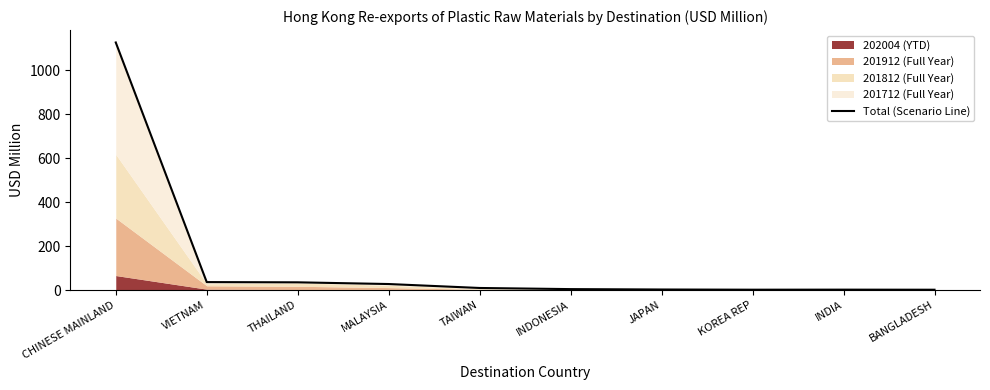

What is the label of the 6th point from the left?

INDONESIA